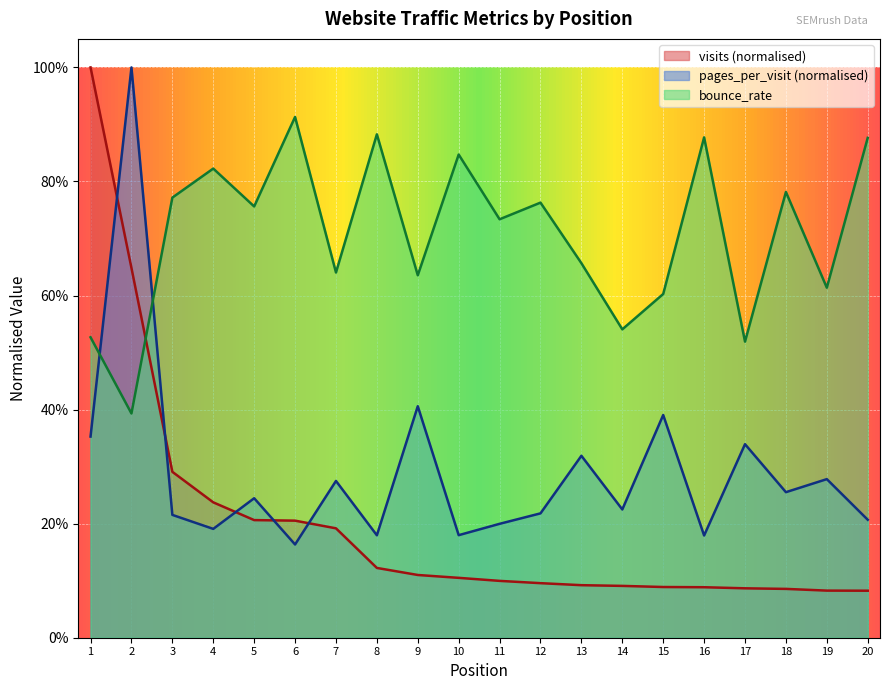

Is it true that bounce_rate equals 0.8 at 3?

True